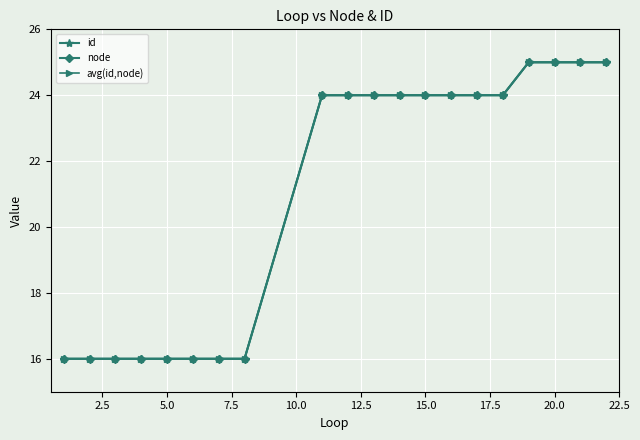

What is the value of the node point at the 13th from the left?

24.0